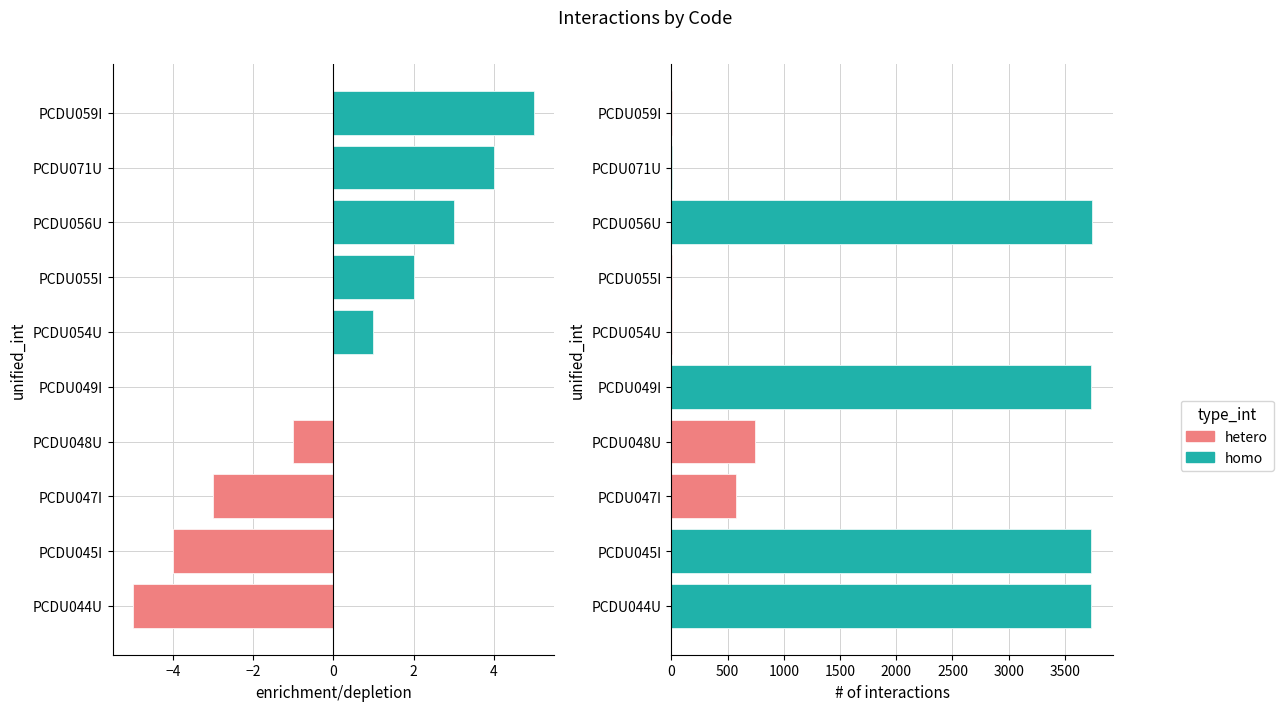

True or false: the data shows 3 at PCDU055I.

False